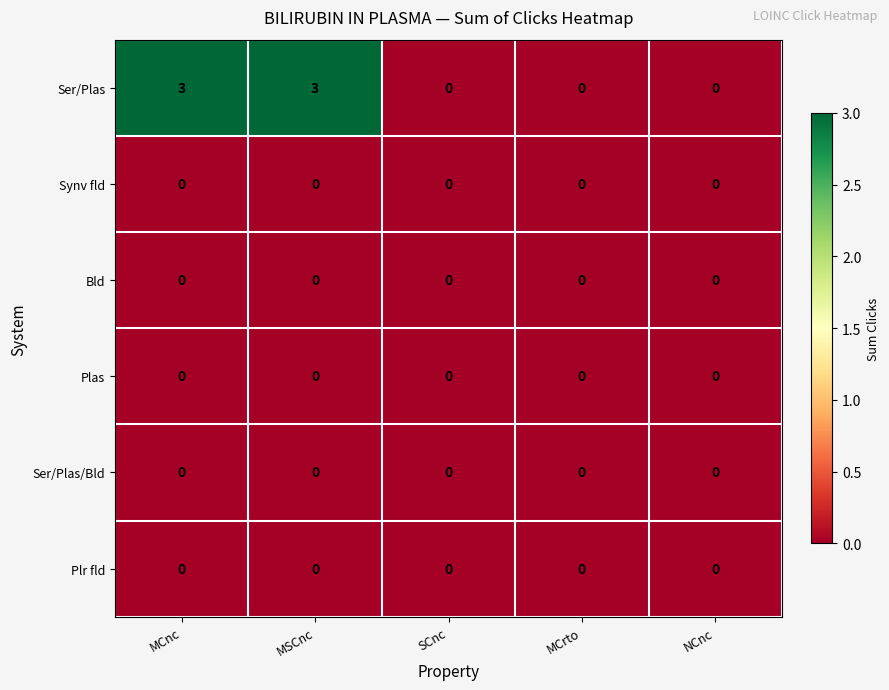

Which series has the largest total across all categories?

Ser/Plas